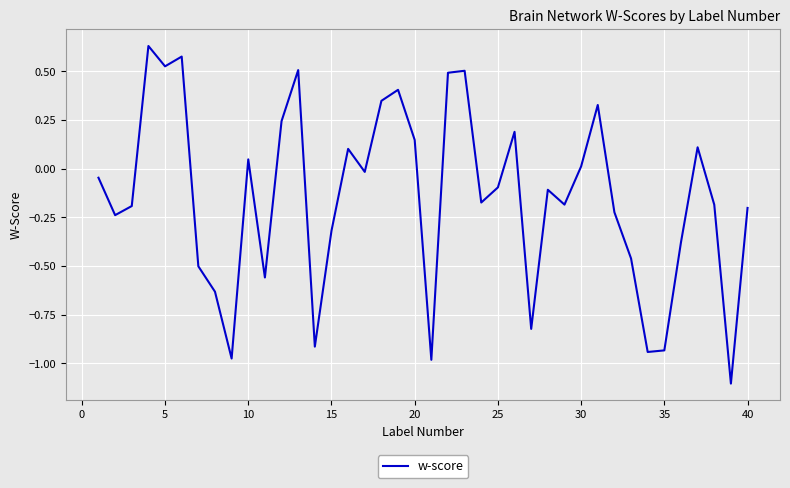

How many points are lower than both their immediate neighbors (excluding endpoints)?

12